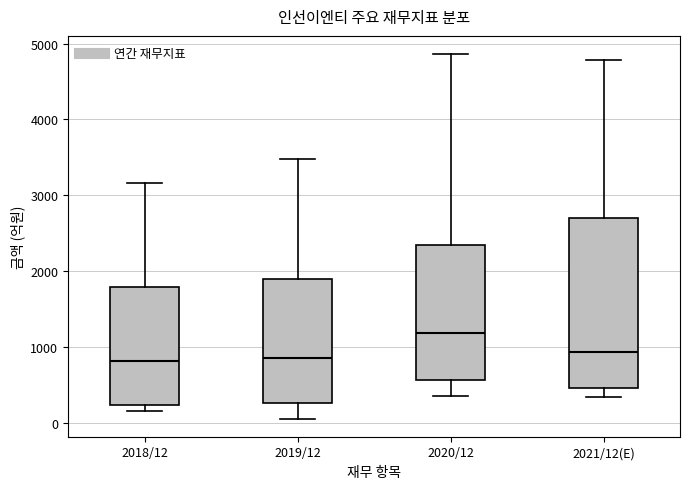

Where is the upper edge of the box for 2019/12 on the y-axis? The values are not printed on the chart, so give them approximately, as read against the axis.

1900